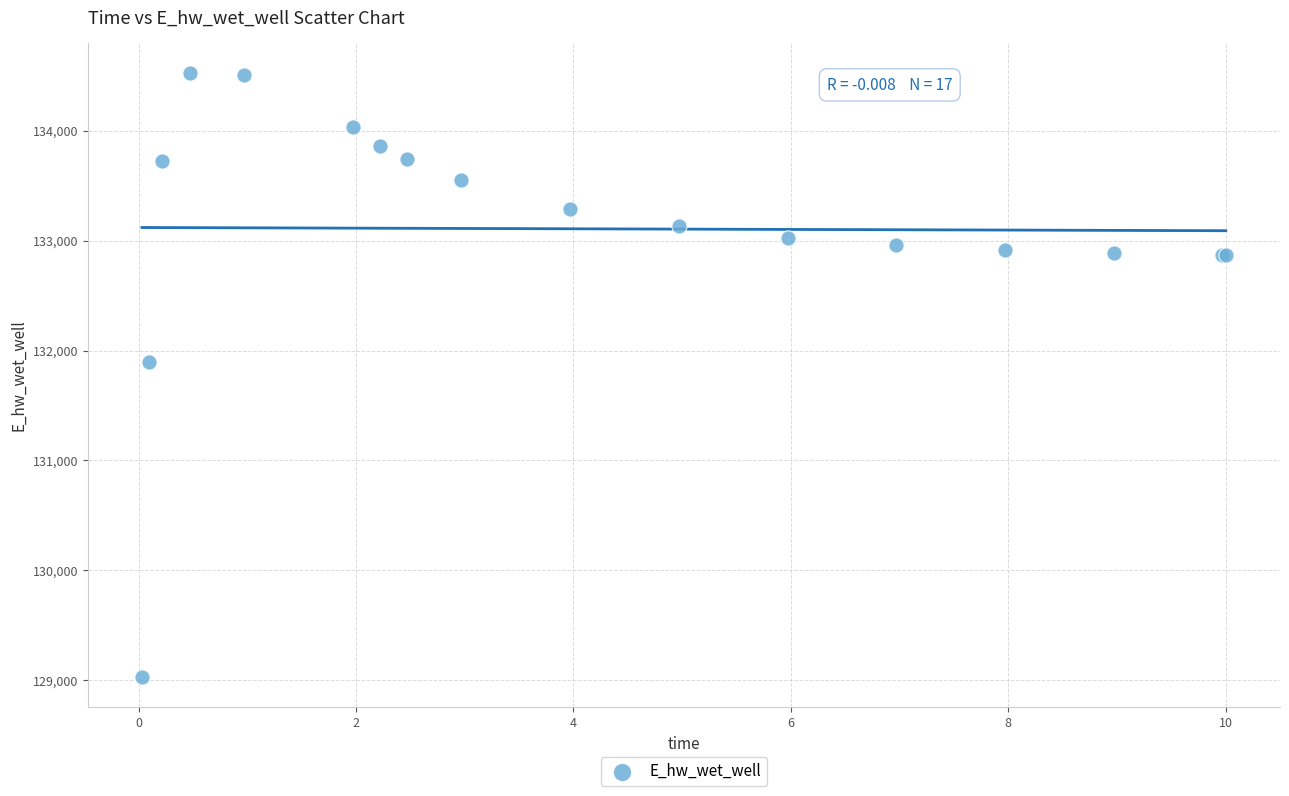

What Y value in the scatter plot is closest to 131775?

131894.2